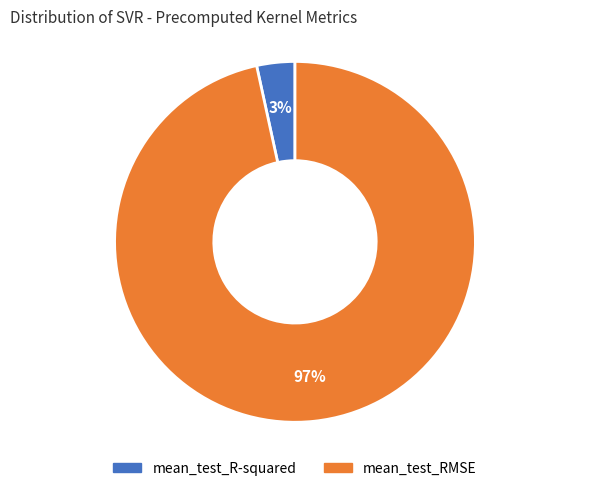

Rank the categories by value from lowest to highest.

mean_test_R-squared, mean_test_RMSE